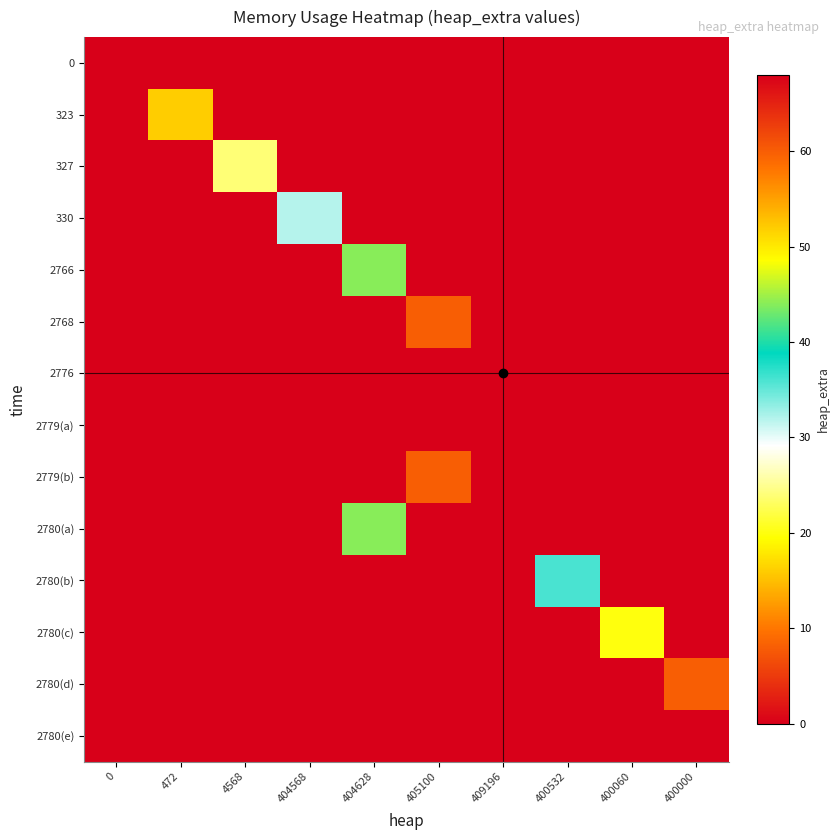

At which category is the sum across all series the highest?

409196